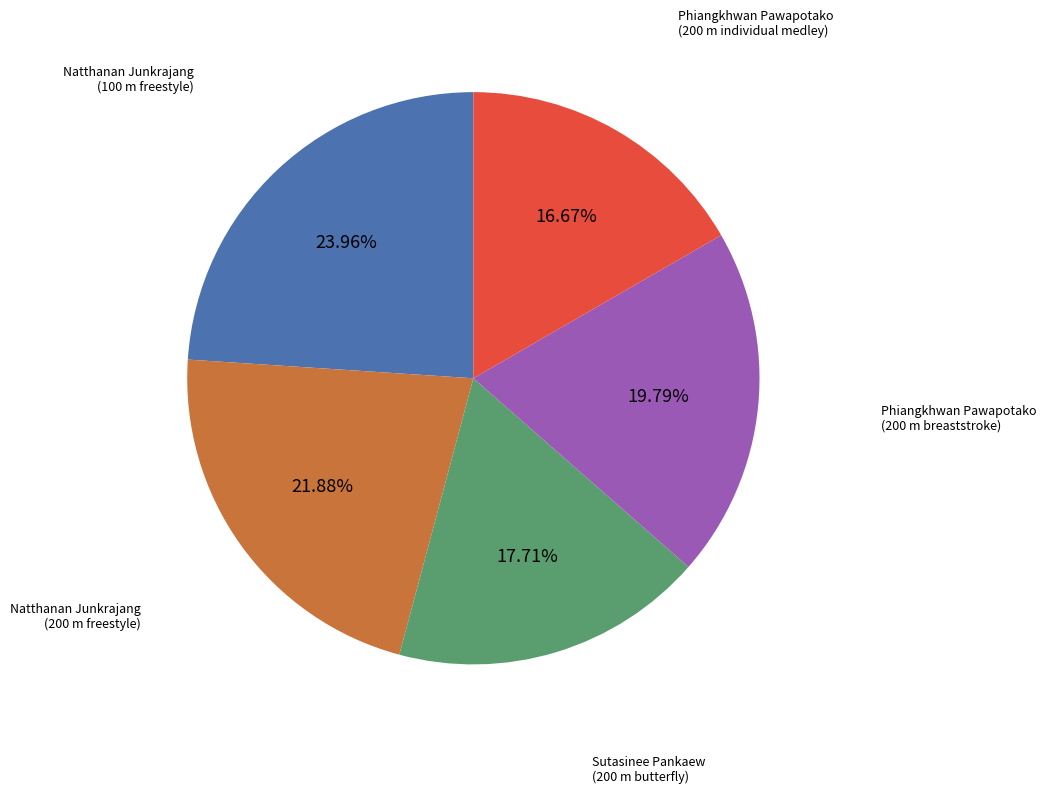

Approximately how many times larger is the value at Phiangkhwan Pawapotako (200 m breaststroke) compared to Natthanan Junkrajang (200 m freestyle)?

0.9